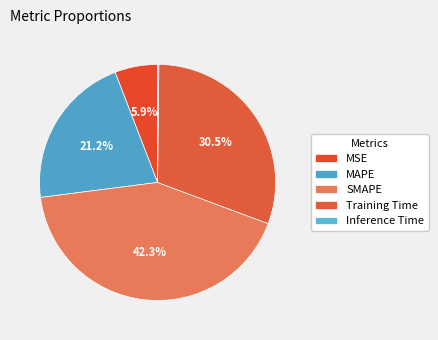

Count the number of slices in the pie.

5